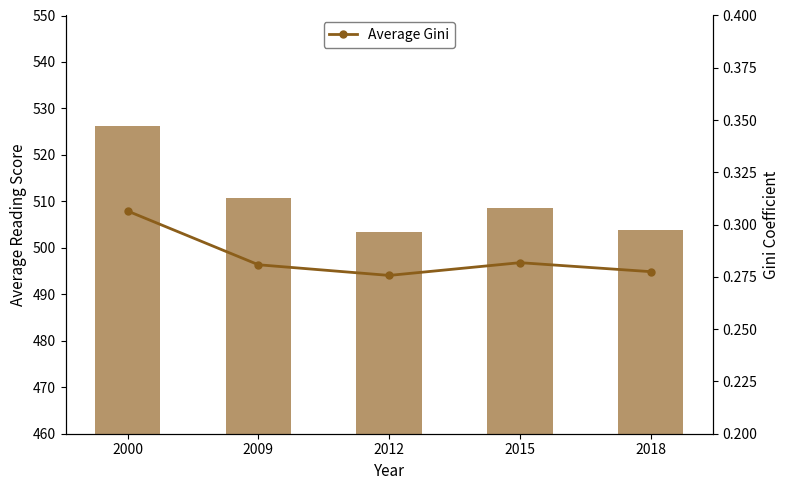

Rank the series at 2015 from lowest to highest value.

Average Gini, Average Reading Score